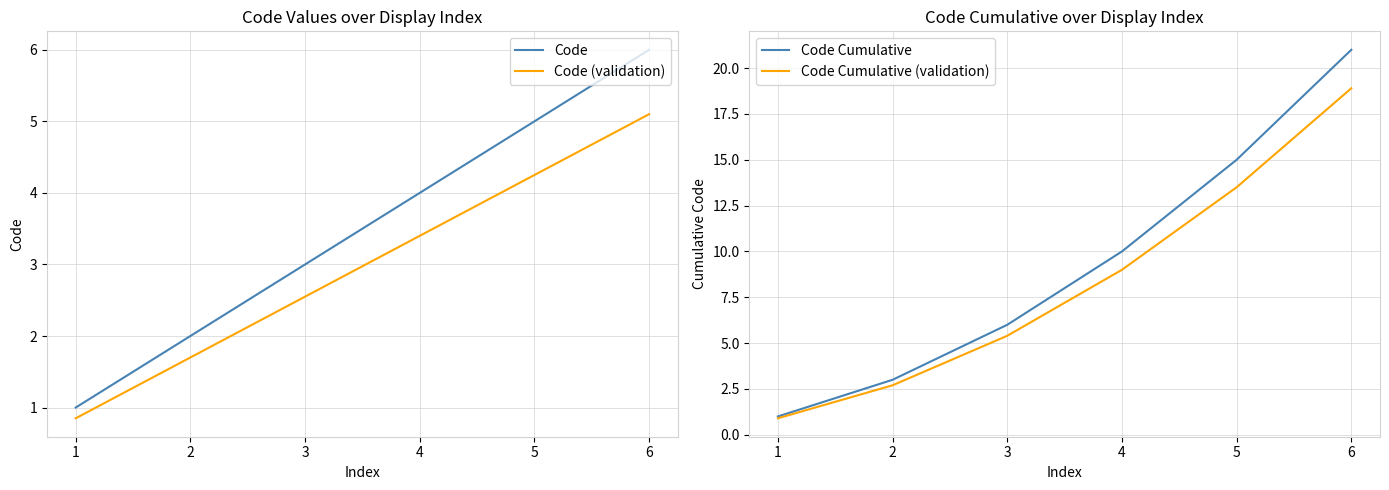

True or false: Code (validation) and Code Cumulative cross at least once.

False